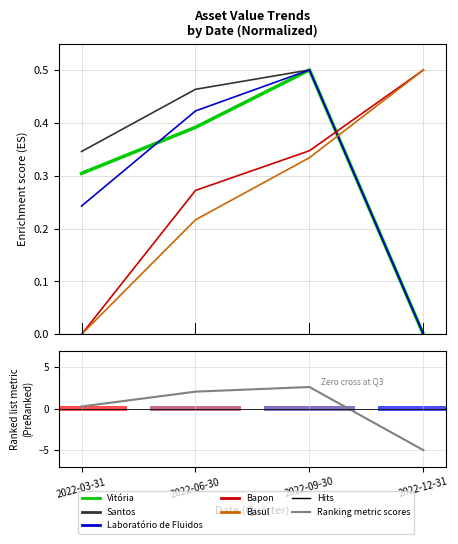

Are the bars horizontal?

No